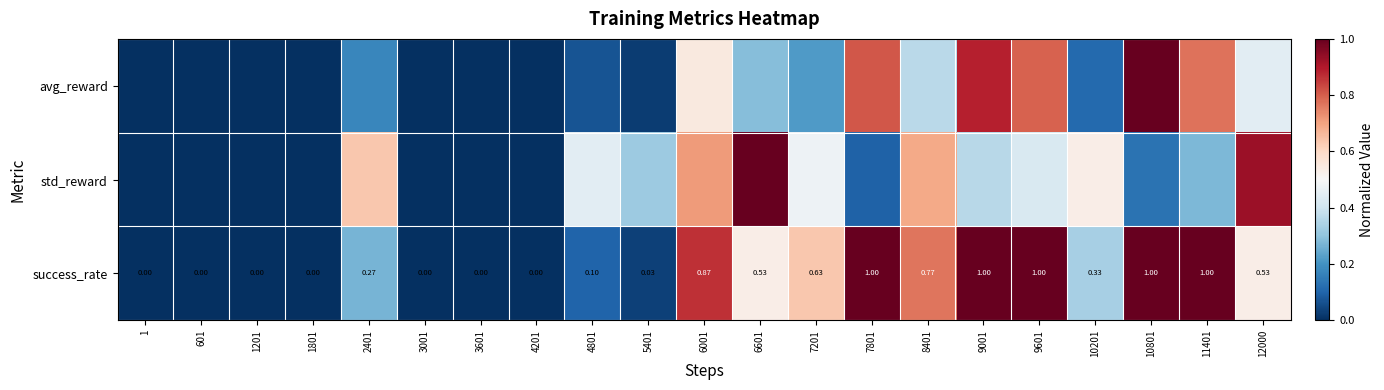

Which series has the largest total across all categories?

success_rate